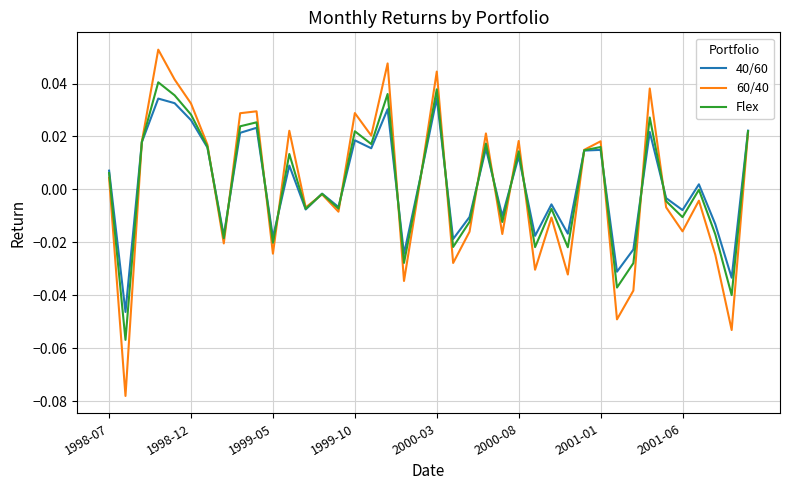

Which series has the widest spread of values?

60/40